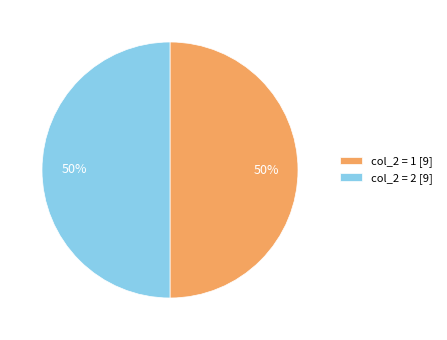

Approximately how many times larger is the value at col_2 = 1 [9] compared to col_2 = 2 [9]?

1.0